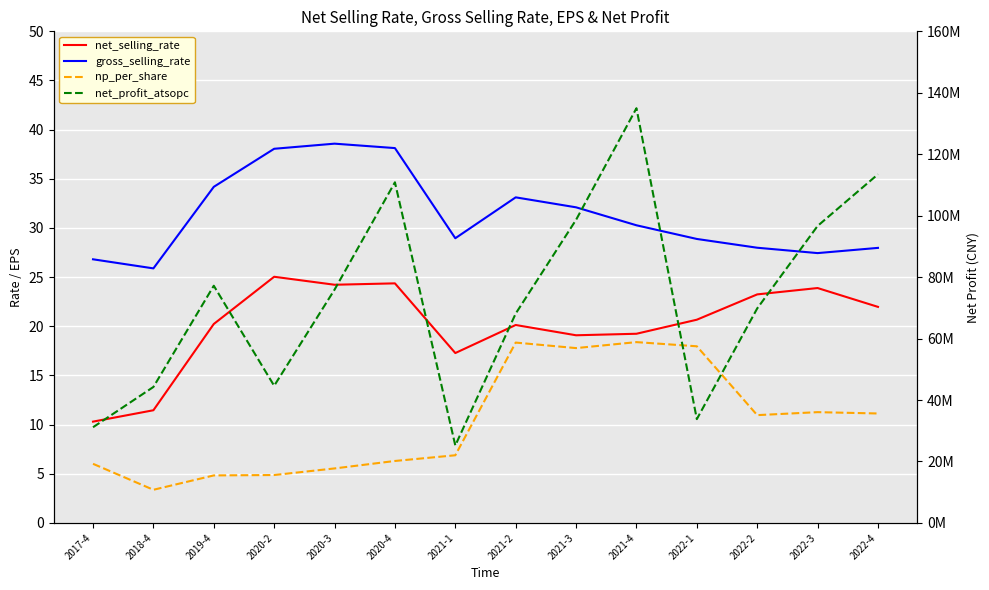

Is this an area chart (filled region under the line)?

No